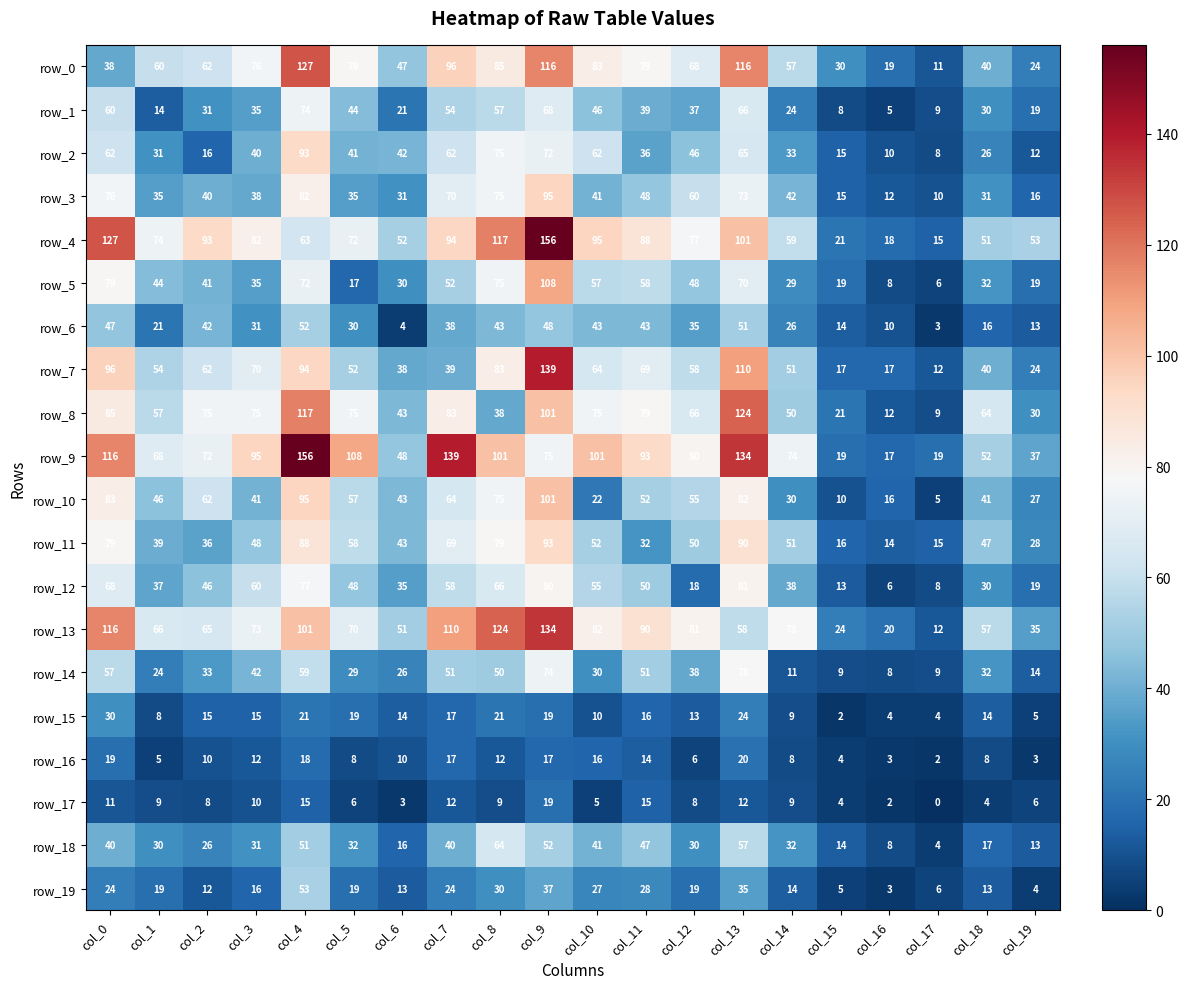

What is the difference between the maximum and minimum values in the row_11 series?

79